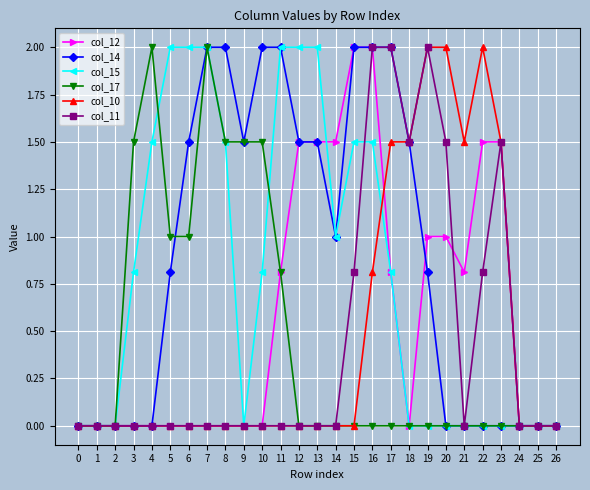

True or false: col_11 has more than 0 points higher than both neighbors.

True